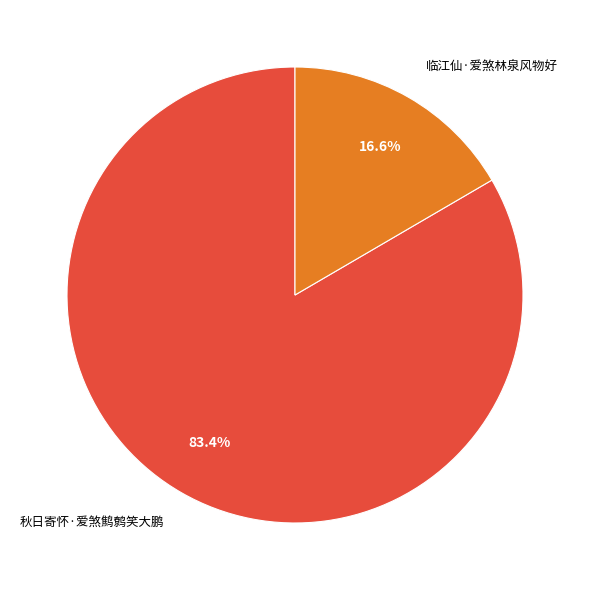

Does 秋日寄怀·爱煞鹪鹩笑大鹏 account for over 50% of the chart?

Yes